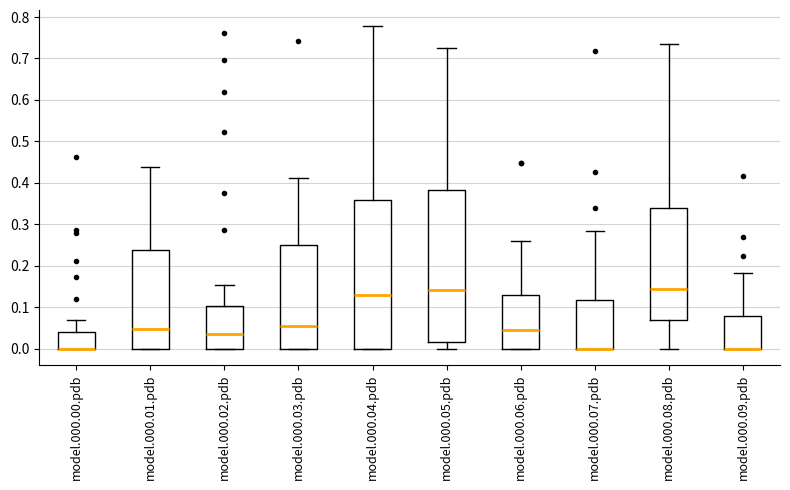

Reading left to right, transcribe this box plot: for each box, give where its median line is, the range the box spans, and where its two whiskers end, as read against the y-axis. The values are not printed on the chart, so give them approximately, as read against the axis.

model.000.00.pdb: median 0.00 (drawn on the box's lower edge), box 0.00 to 0.04, whiskers 0.00 to 0.07
model.000.01.pdb: median 0.05, box 0.00 to 0.24, whiskers 0.00 to 0.44
model.000.02.pdb: median 0.03, box 0.00 to 0.10, whiskers 0.00 to 0.15
model.000.03.pdb: median 0.06, box 0.00 to 0.25, whiskers 0.00 to 0.41
model.000.04.pdb: median 0.13, box 0.00 to 0.36, whiskers 0.00 to 0.78
model.000.05.pdb: median 0.14, box 0.02 to 0.38, whiskers 0.00 to 0.73
model.000.06.pdb: median 0.05, box 0.00 to 0.13, whiskers 0.00 to 0.26
model.000.07.pdb: median 0.00 (drawn on the box's lower edge), box 0.00 to 0.12, whiskers 0.00 to 0.28
model.000.08.pdb: median 0.15, box 0.07 to 0.34, whiskers 0.00 to 0.74
model.000.09.pdb: median 0.00 (drawn on the box's lower edge), box 0.00 to 0.08, whiskers 0.00 to 0.18